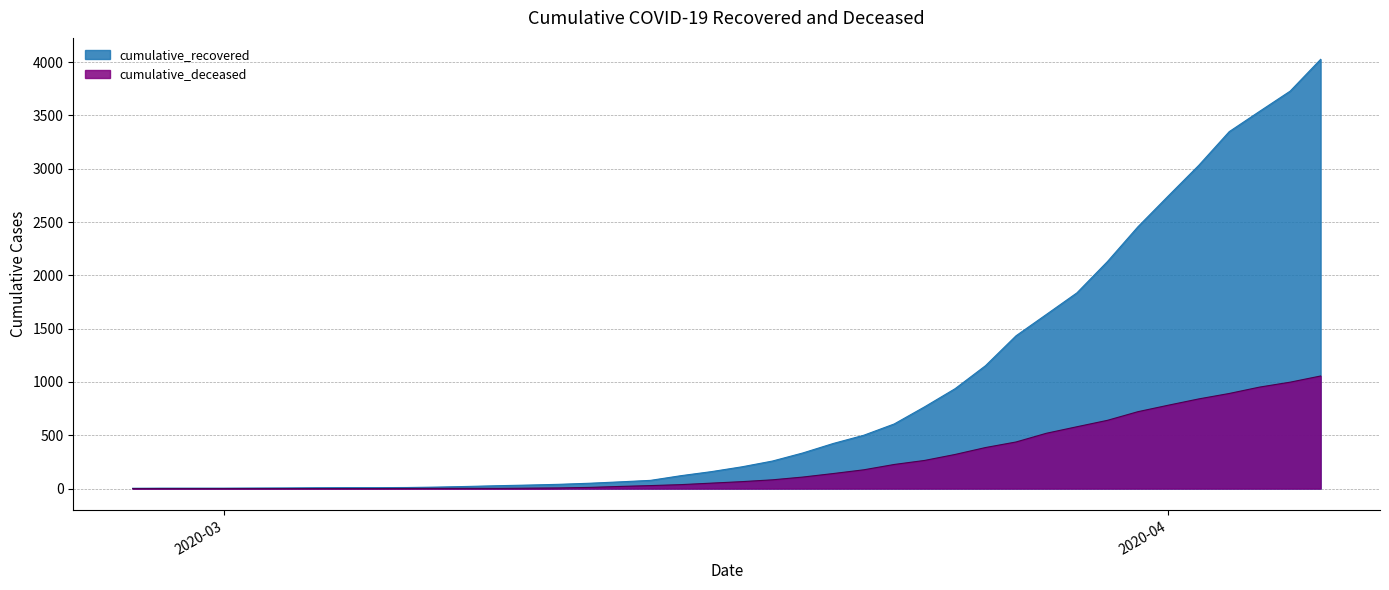

Where does the cumulative_deceased series first go above 65?

2020-03-19